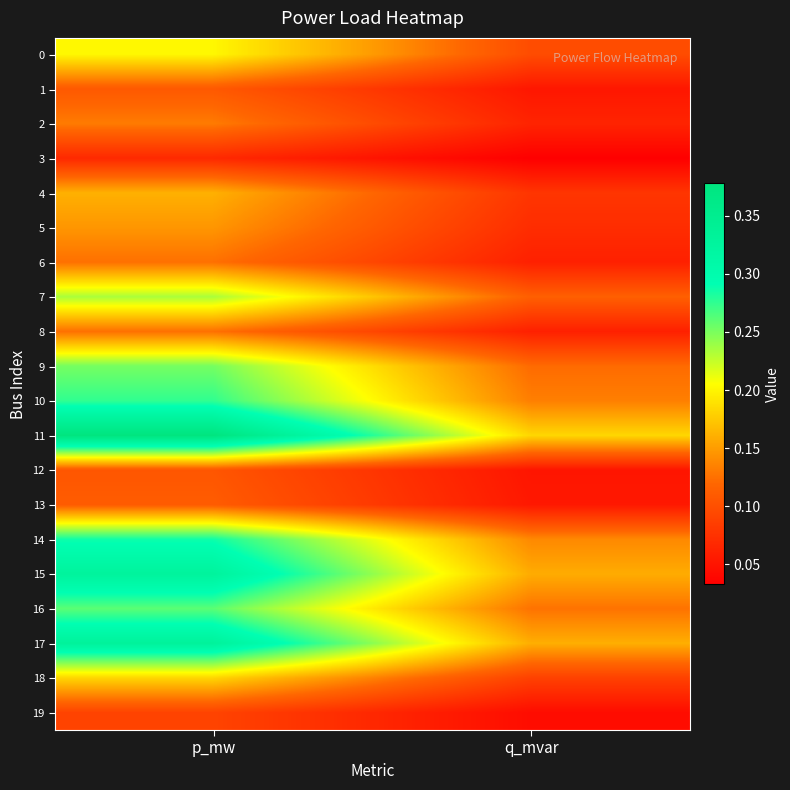

What is the spread (max minus min) of values at q_mvar?

0.2